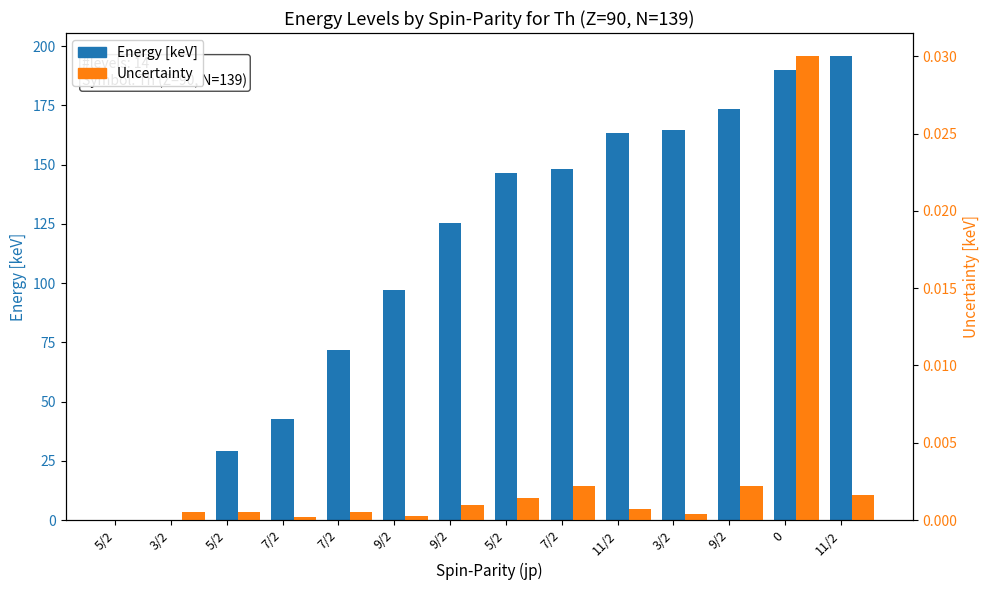

Is it true that Uncertainty equals 0.0 at 3/2?

True